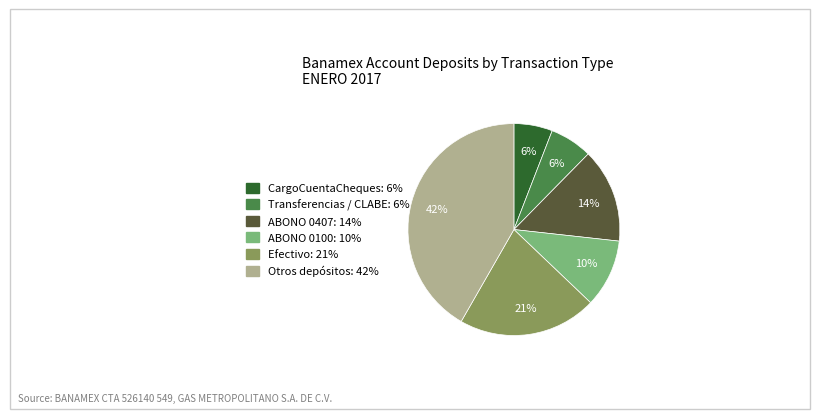

To the nearest percent, what is the average slice percentage?

17%